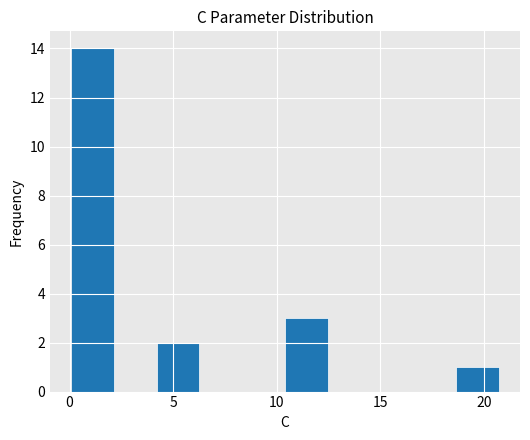

Reading left to right, list every bar in this chart as the range it spans on the x-axis followed by its height. Neither the bar edges nor the heights are printed on the chart, so give them approximately, as read against the axes.

0.0 to 2.0: 14
2.0 to 4.0: 0
4.0 to 6.5: 2
6.5 to 8.5: 0
8.5 to 10.5: 0
10.5 to 12.5: 3
12.5 to 14.5: 0
14.5 to 16.5: 0
16.5 to 18.5: 0
18.5 to 20.5: 1